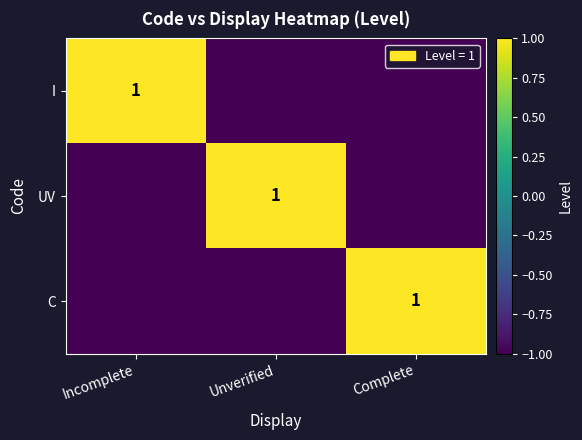

Which category has the highest value across all series?

Incomplete